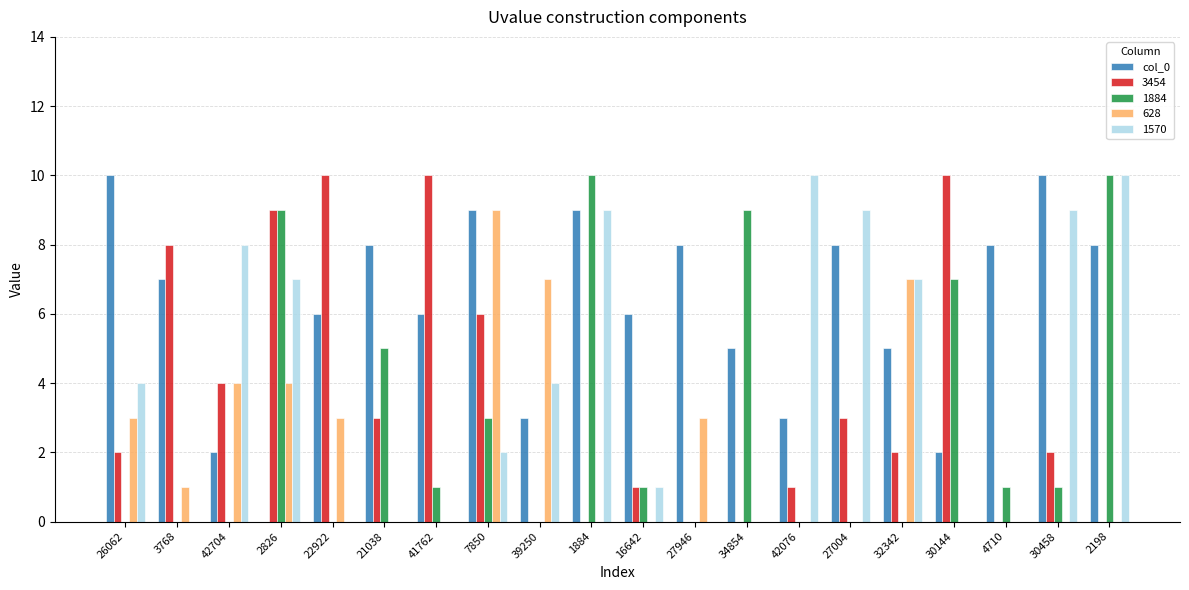

Is it true that col_0 equals 10 at 26062?

True